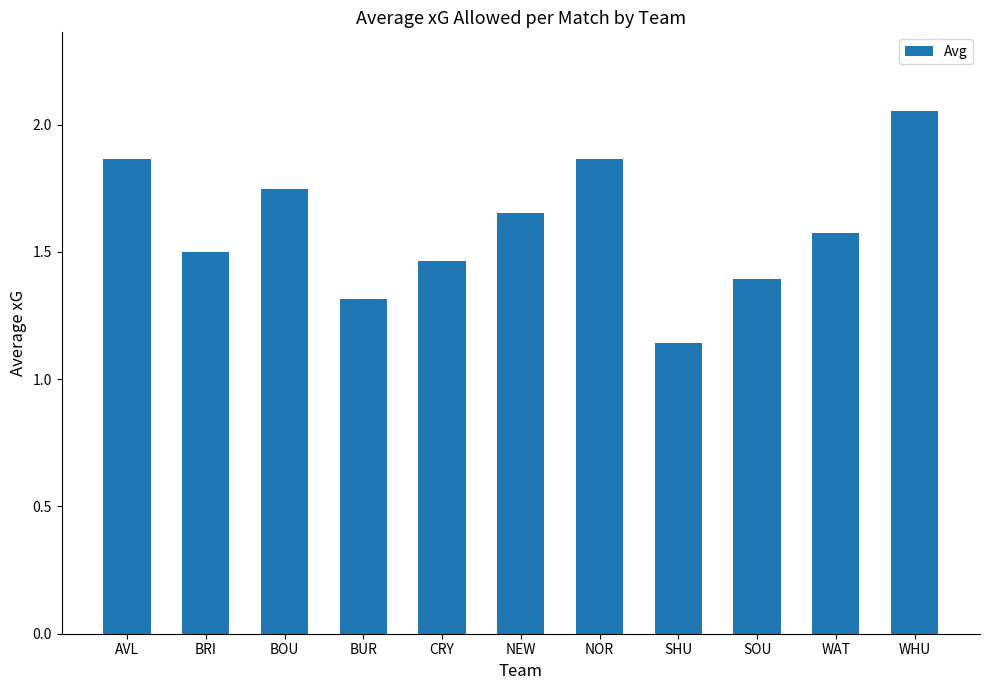

At which label is the value closest to 1?

SHU